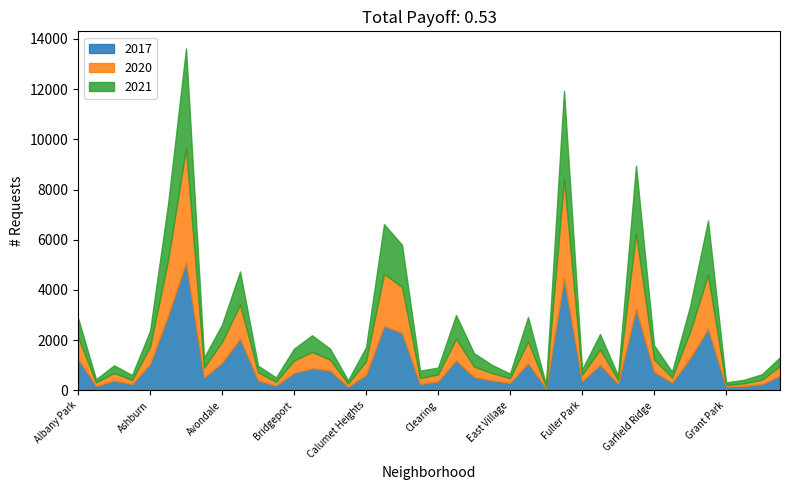

True or false: 2021 and 2017 cross at least once.

True